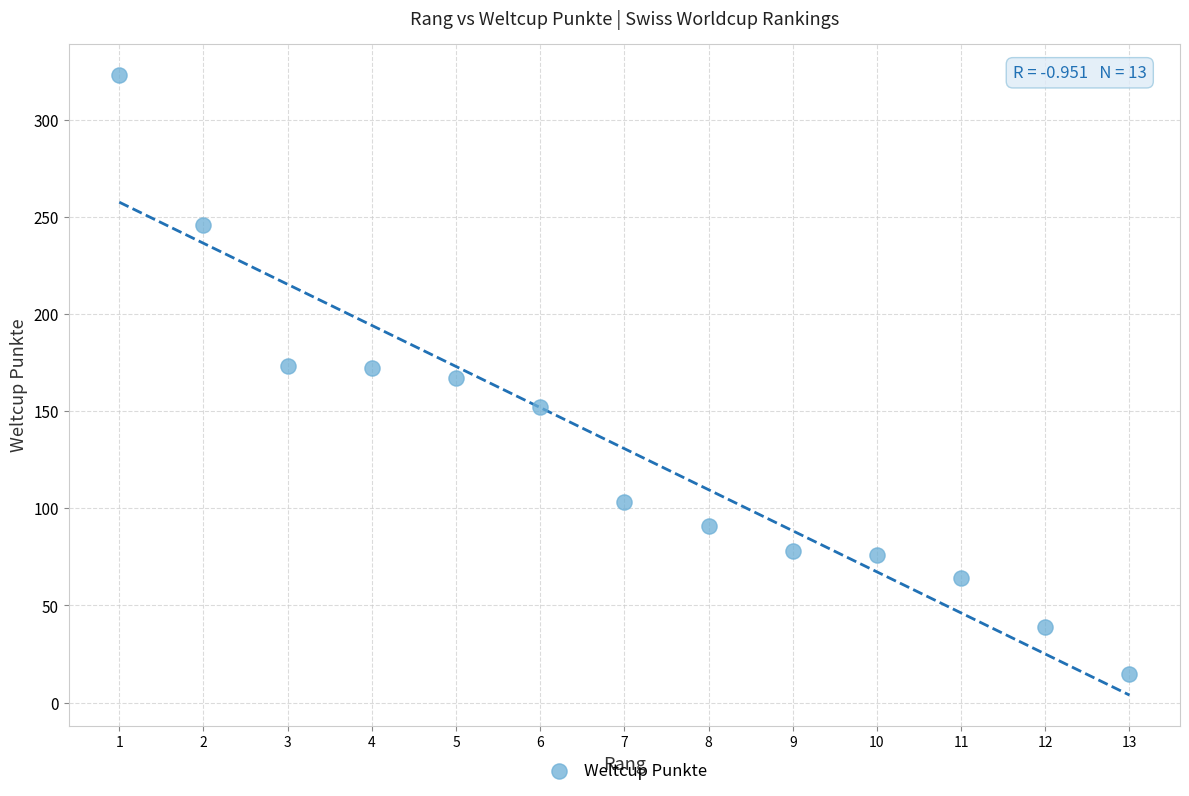

What is the range of X values (max minus min)?

12